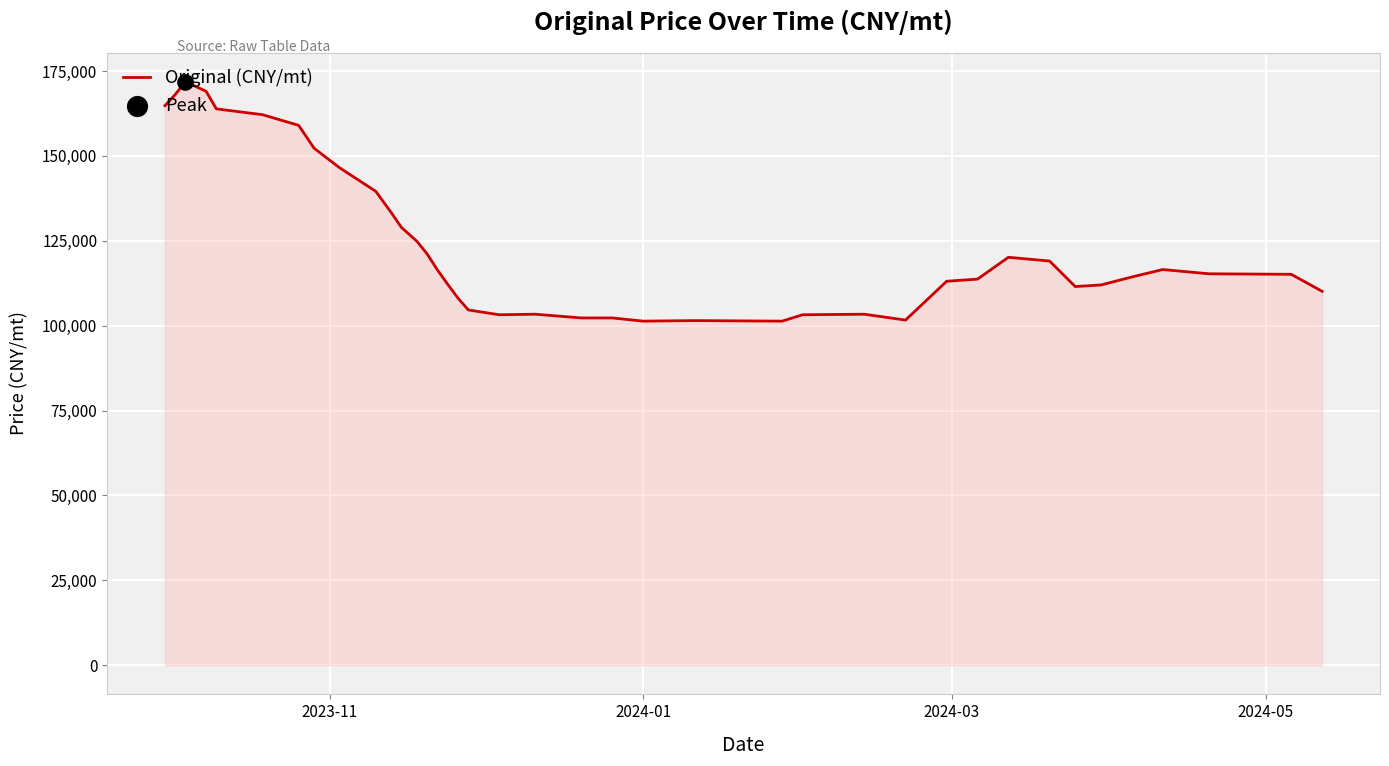

What is the difference between the maximum and minimum values?

70512.8